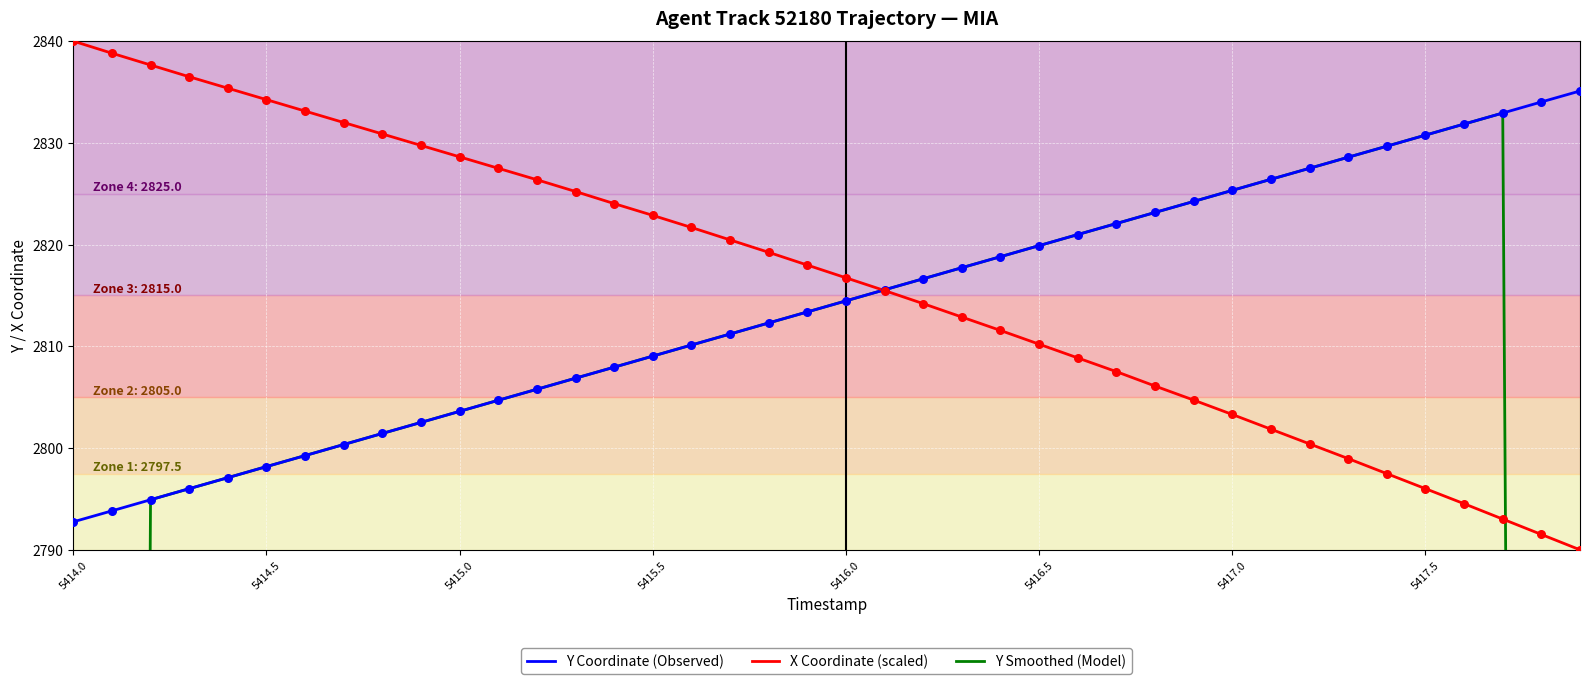

What value does the Y Coordinate (Observed) series have at 5417.0?

2825.3